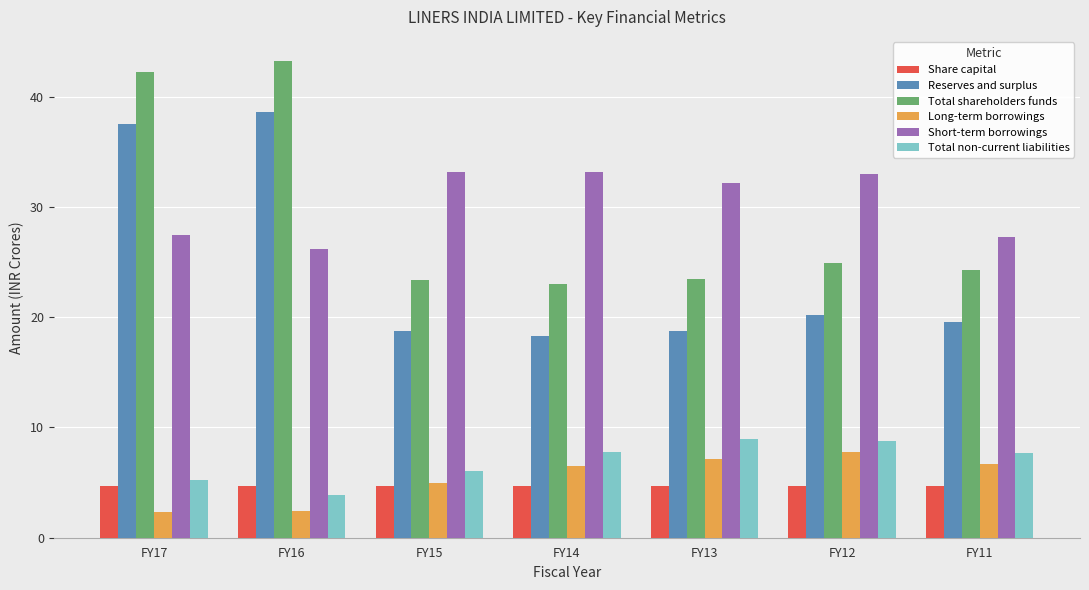

True or false: Long-term borrowings has a value of 8.8 at FY15.

False